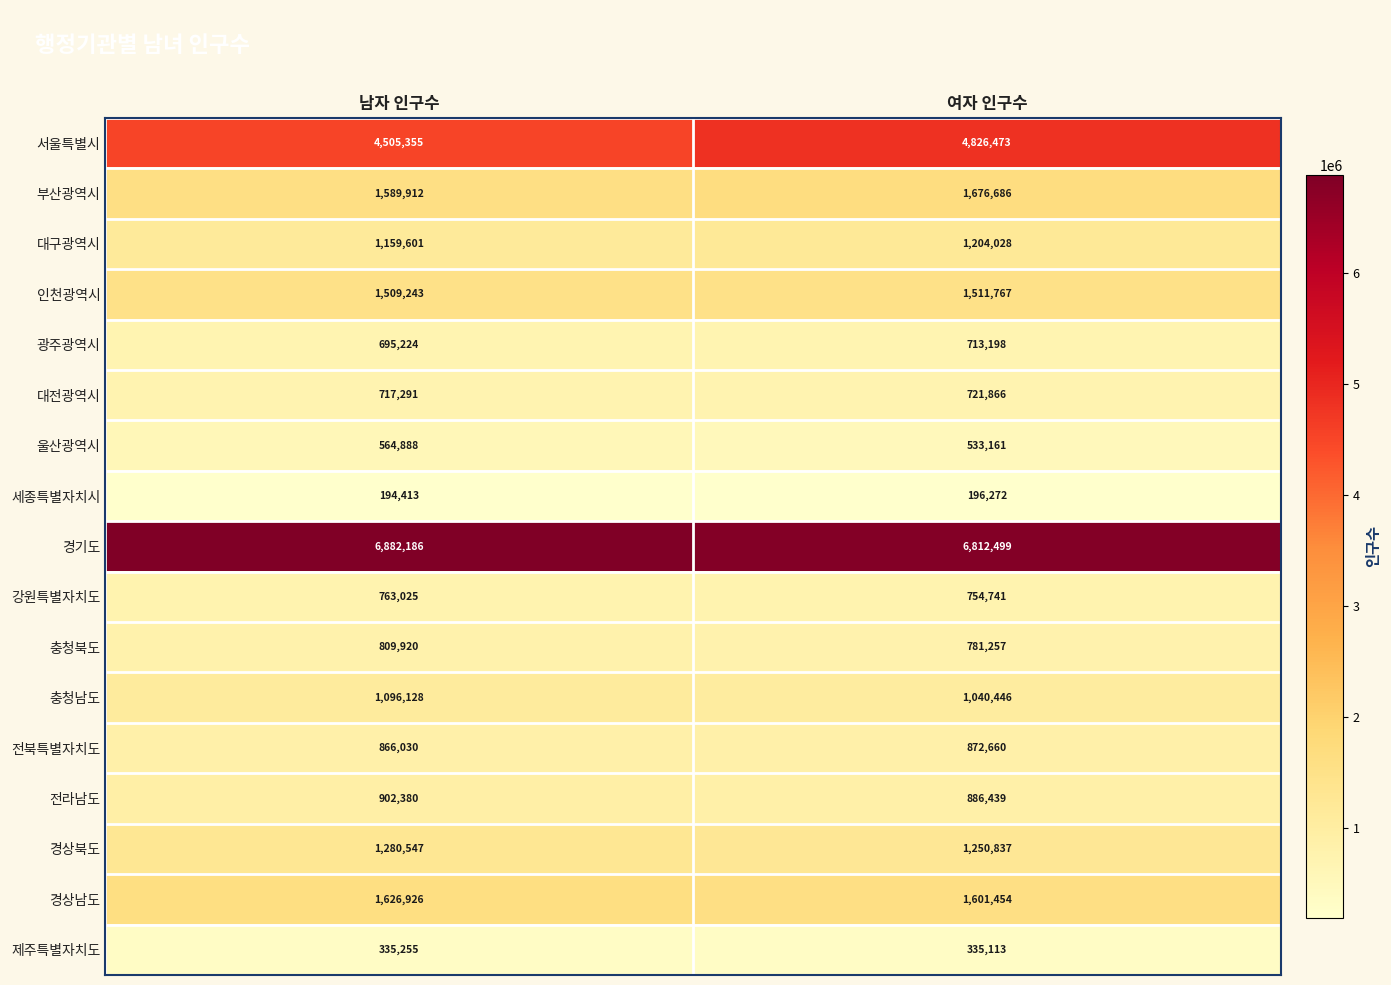

True or false: 전북특별자치도 has a value of 872660 at 여자 인구수.

True